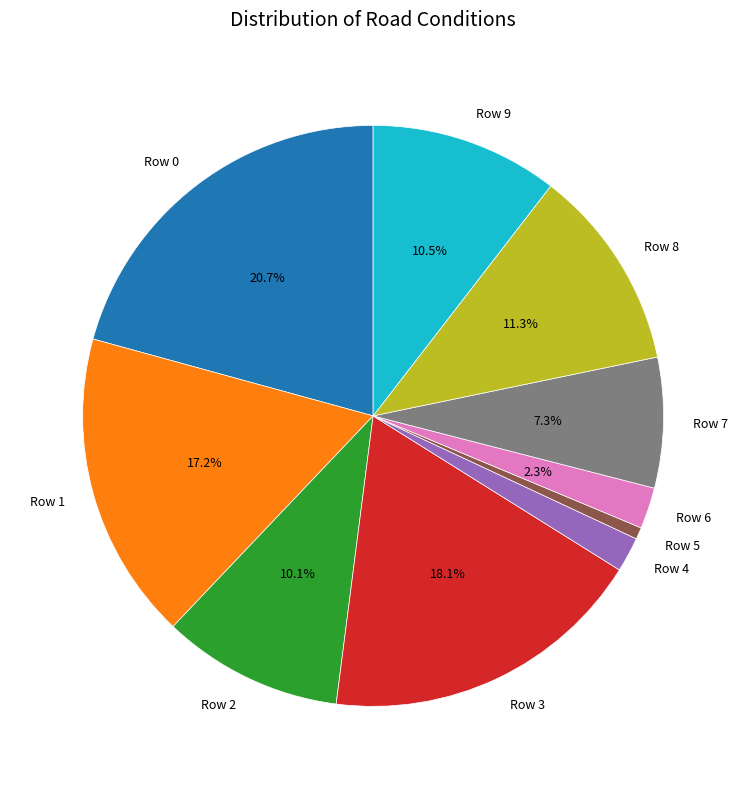

Which slice is the smallest?

Row 5